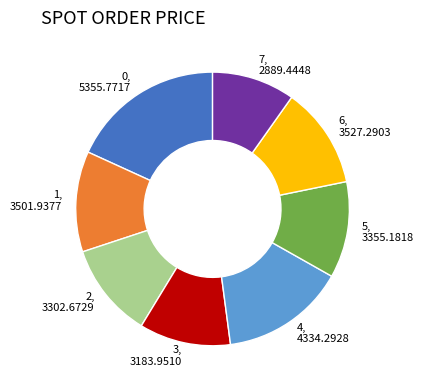

Is the sum of 3 and 1 greater than half?

No